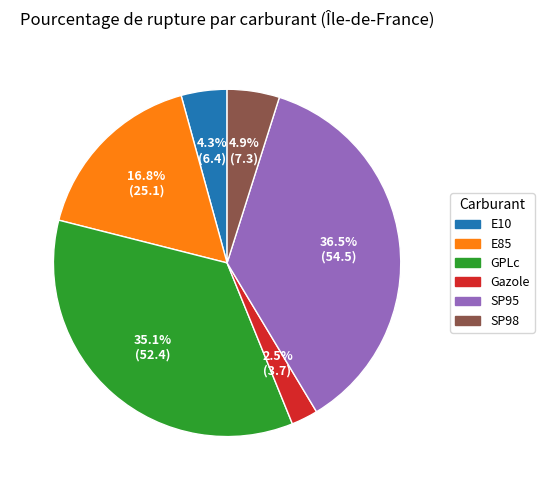

What percentage is the E10 slice, to the nearest percent?

4%